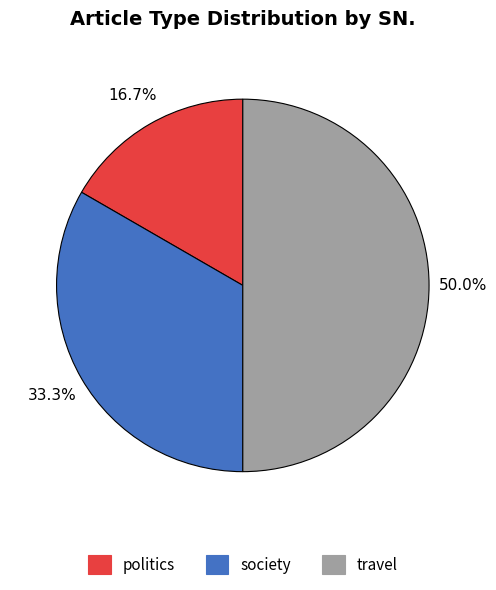

The travel slice represents 41% of the pie. True or false?

False